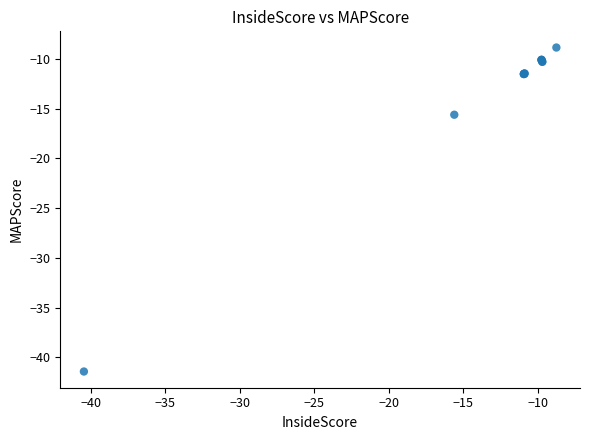

What Y value in the scatter plot is closest to -25?

-15.6